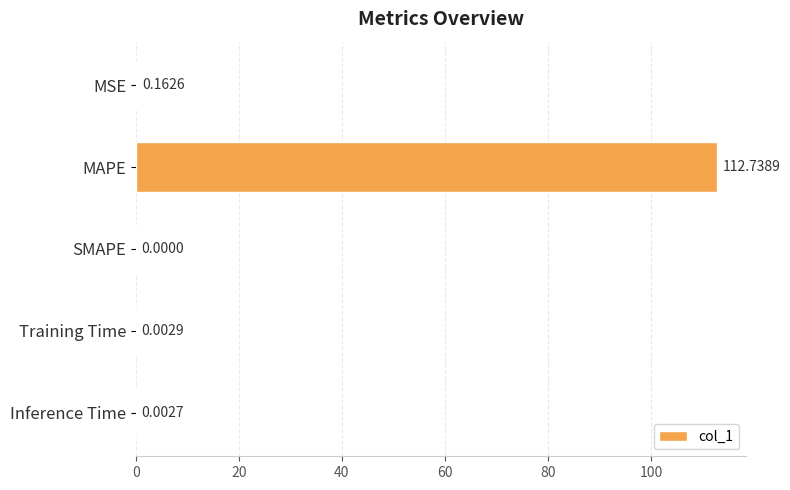

At which label is the value closest to 56?

MSE